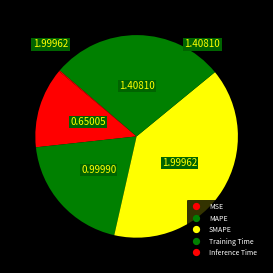

To the nearest percent, what is the difference between the MSE and MAPE slice percentages?

7%